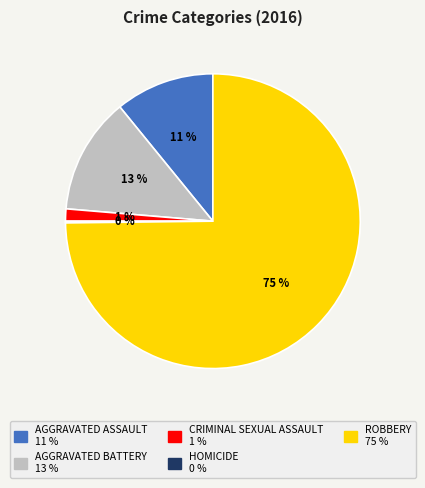

To the nearest percent, what is the average slice percentage?

20%